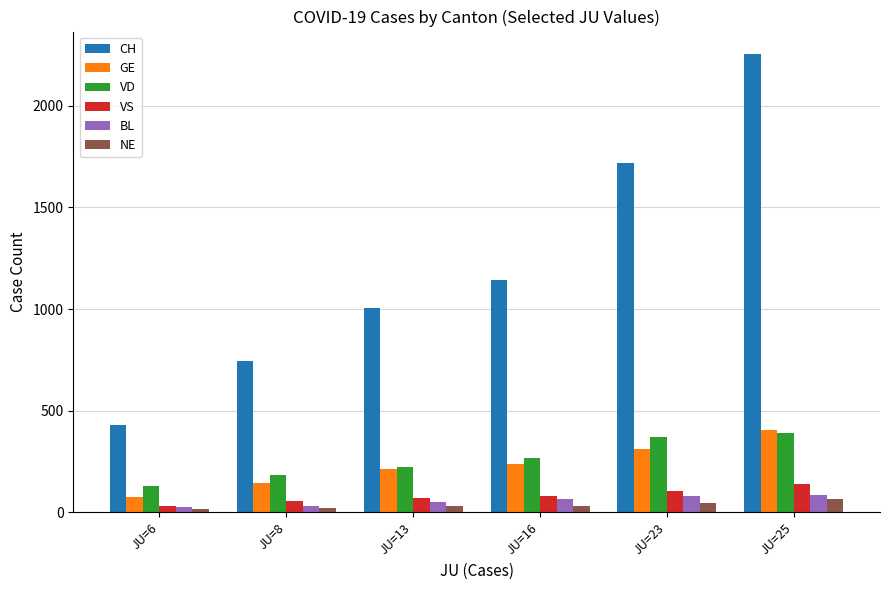

How many data points in VD are less than 266?

3